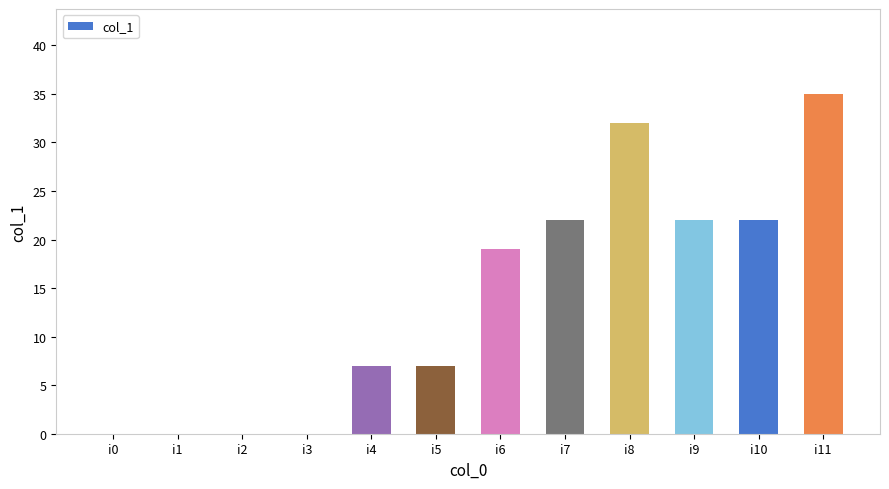

The value at i7 is 6. True or false?

False